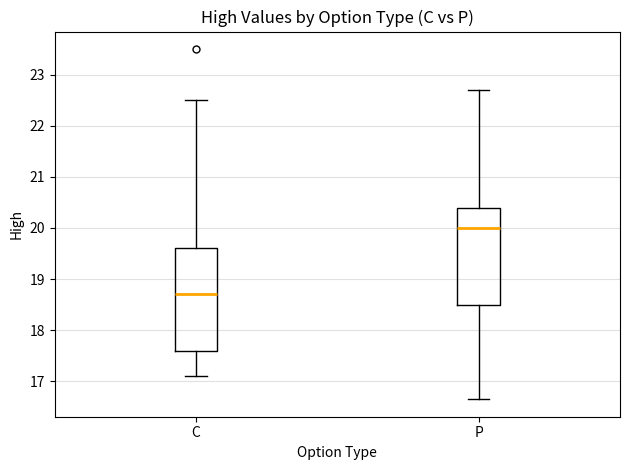

Reading left to right, read every box against the y-axis: the position of its median line, the range the box covers, and the ends of its whiskers. The values are not printed on the chart, so give them approximately, as read against the axis.

C: median 18.7, box 17.6 to 19.6, whiskers 17.1 to 22.5
P: median 20.0, box 18.5 to 20.4, whiskers 16.7 to 22.7